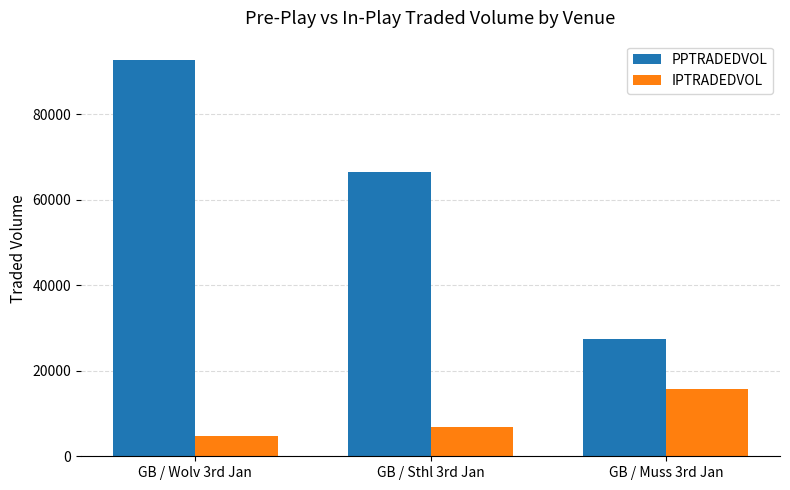

What are all the series names shown in the legend?

PPTRADEDVOL, IPTRADEDVOL